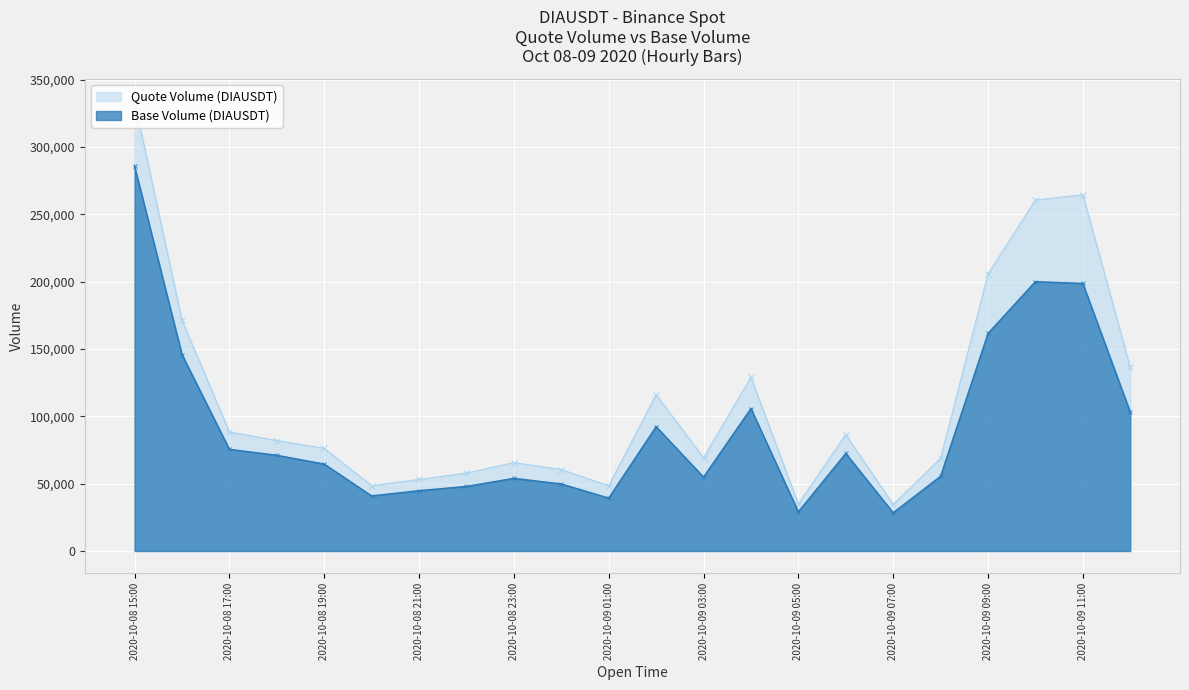

Reading left to right, what are all the values shown in this chart?

Close Price (Cumulative Quote Volume proxy): 333678.4	171330.7	88432.2	82035.6	76255.3	48505.2	53133.2	57898.4	65607.3	60499.9	48392.3	116069.0	69348.0	128932.0	34993.6	86445.5	34589.2	68812.6	205683.3	260629.7	264521.6	136602.3
Volume (Base): 285633.8	145844.1	75504.9	71081.9	64551.9	40919.4	44822.4	47964.1	53963.5	49811.8	39280.3	92363.6	54903.3	105786.5	29102.2	72452.9	28432.5	55504.8	161581.8	199998.4	198681.5	103088.5